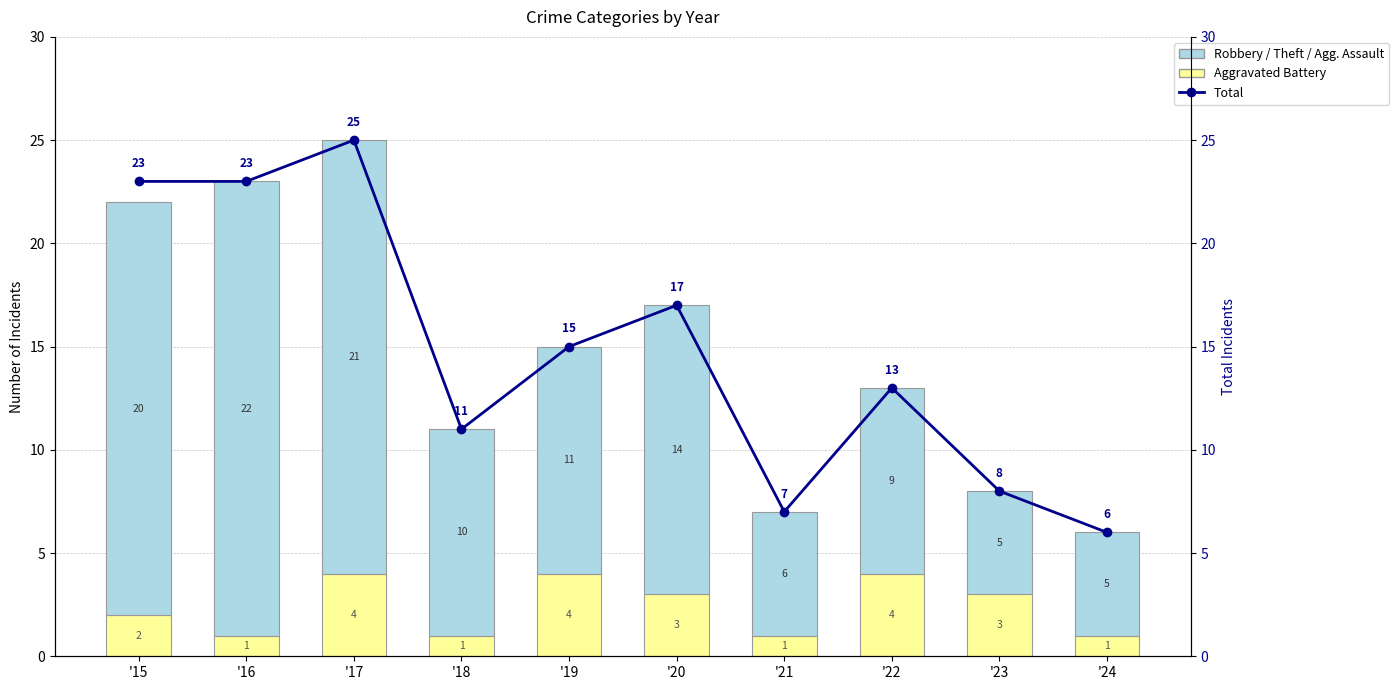

Reading left to right, extract all data points from this chart.

Aggravated Battery: '15=2	'16=1	'17=4	'18=1	'19=4	'20=3	'21=1	'22=4	'23=3	'24=1
Robbery / Theft / Agg. Assault: '15=20	'16=22	'17=21	'18=10	'19=11	'20=14	'21=6	'22=9	'23=5	'24=5
Total: '15=23	'16=23	'17=25	'18=11	'19=15	'20=17	'21=7	'22=13	'23=8	'24=6